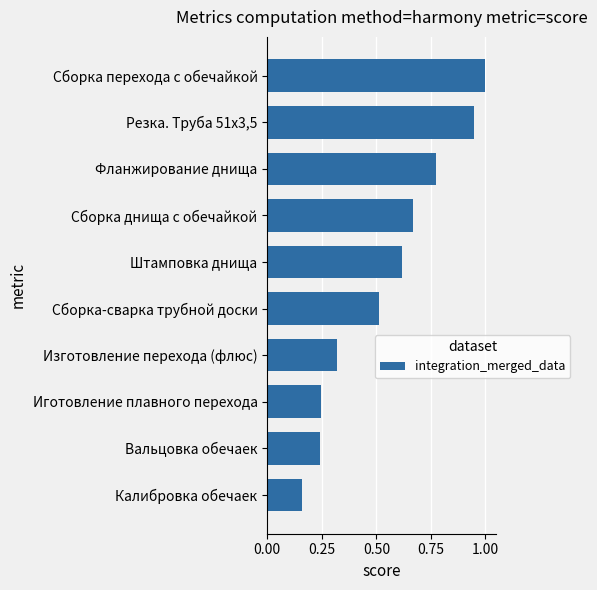

What is the difference between the values at Сборка-сварка трубной доски and Калибровка обечаек?

0.4